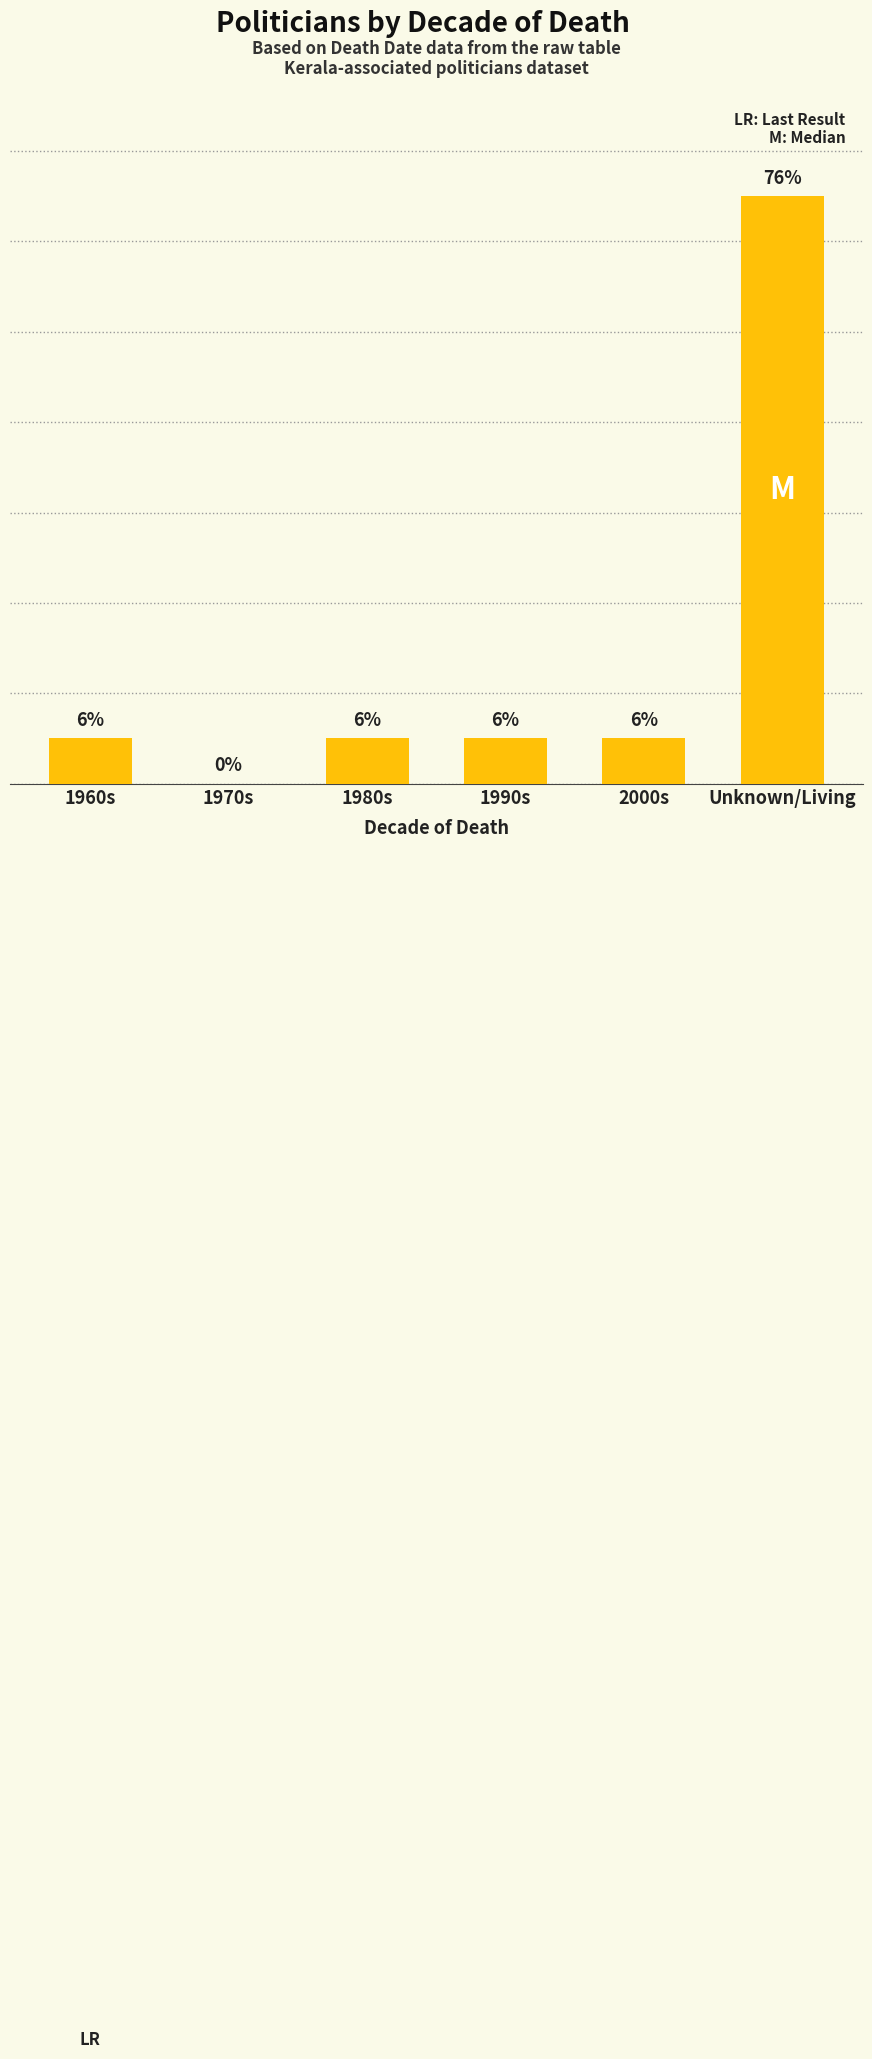

Which has a higher value, 1980s or 1990s?

1980s